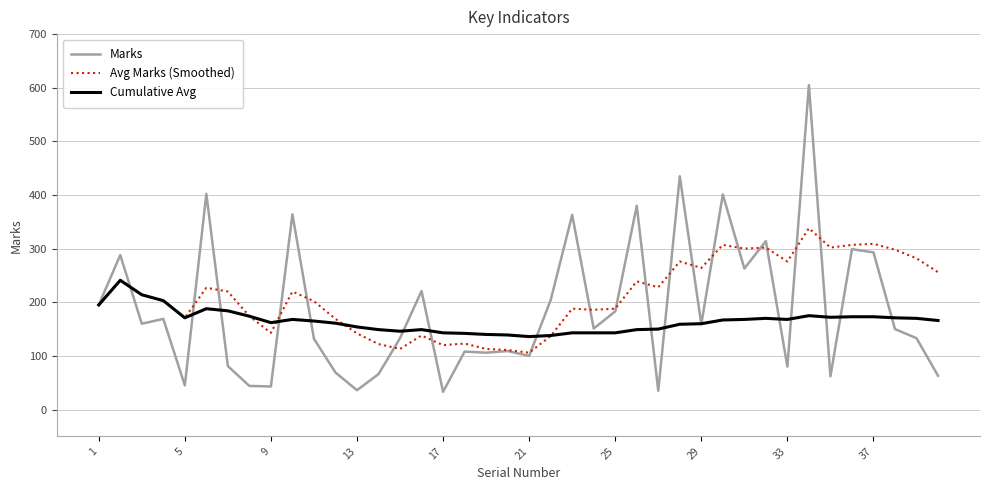

Which series has the largest total across all categories?

Avg Marks (Smoothed)